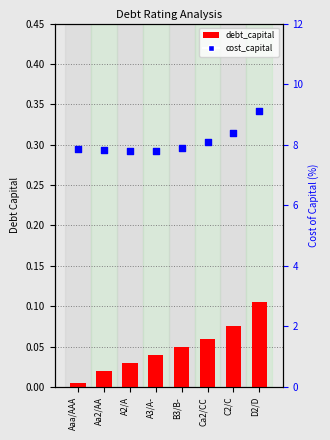

What are all the series names shown in the legend?

debt_capital, cost_capital